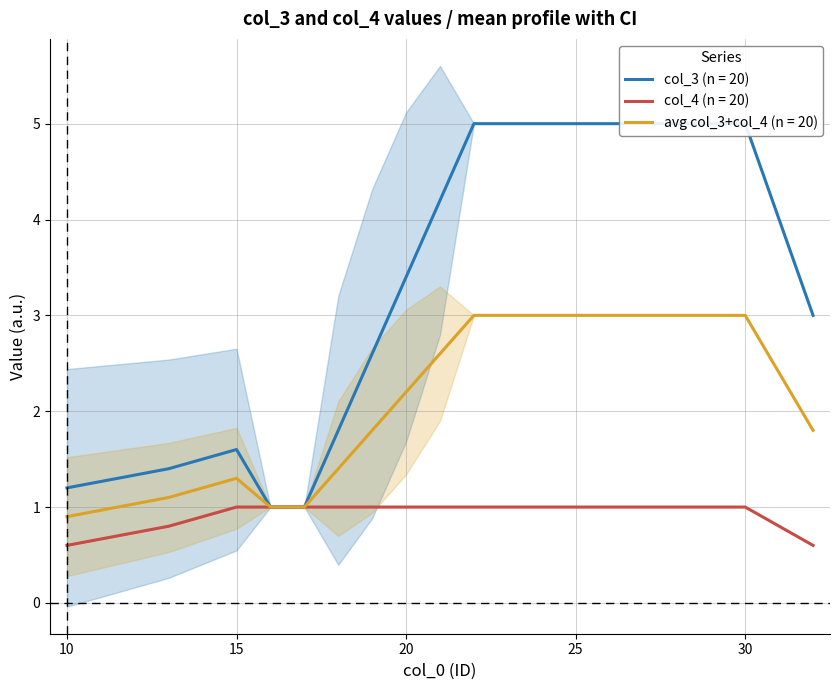

What is the value of the col_3 point at the 13th from the left?

5